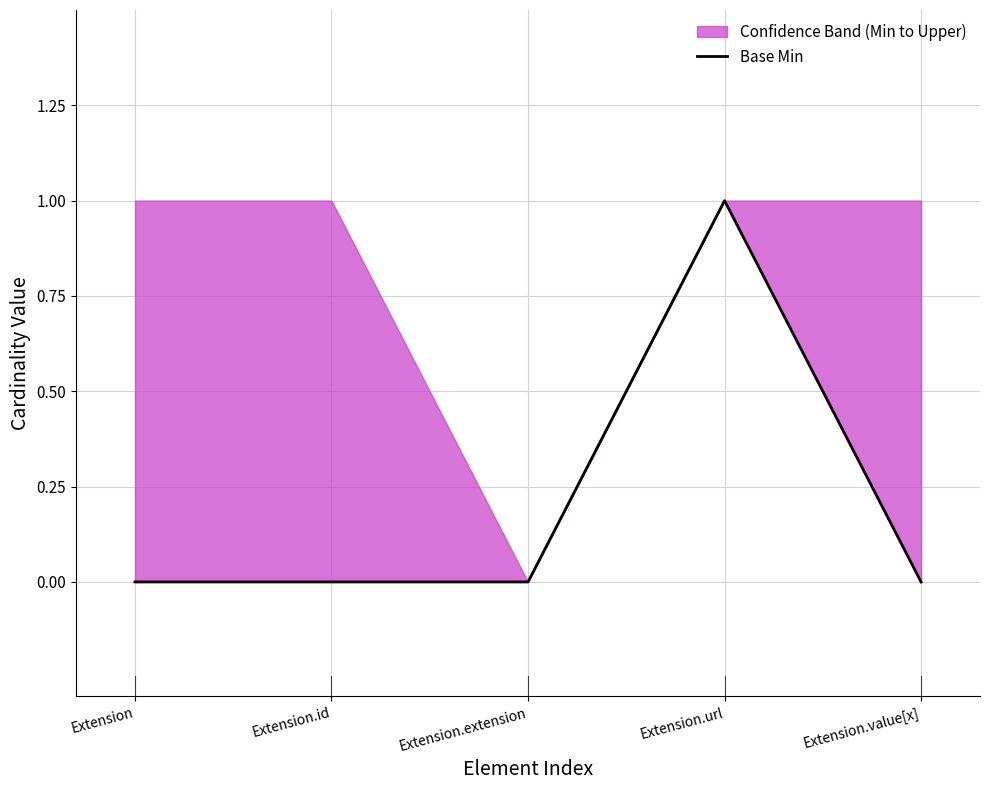

Rank the categories by value from lowest to highest.

Extension, Extension.id, Extension.extension, Extension.value[x], Extension.url